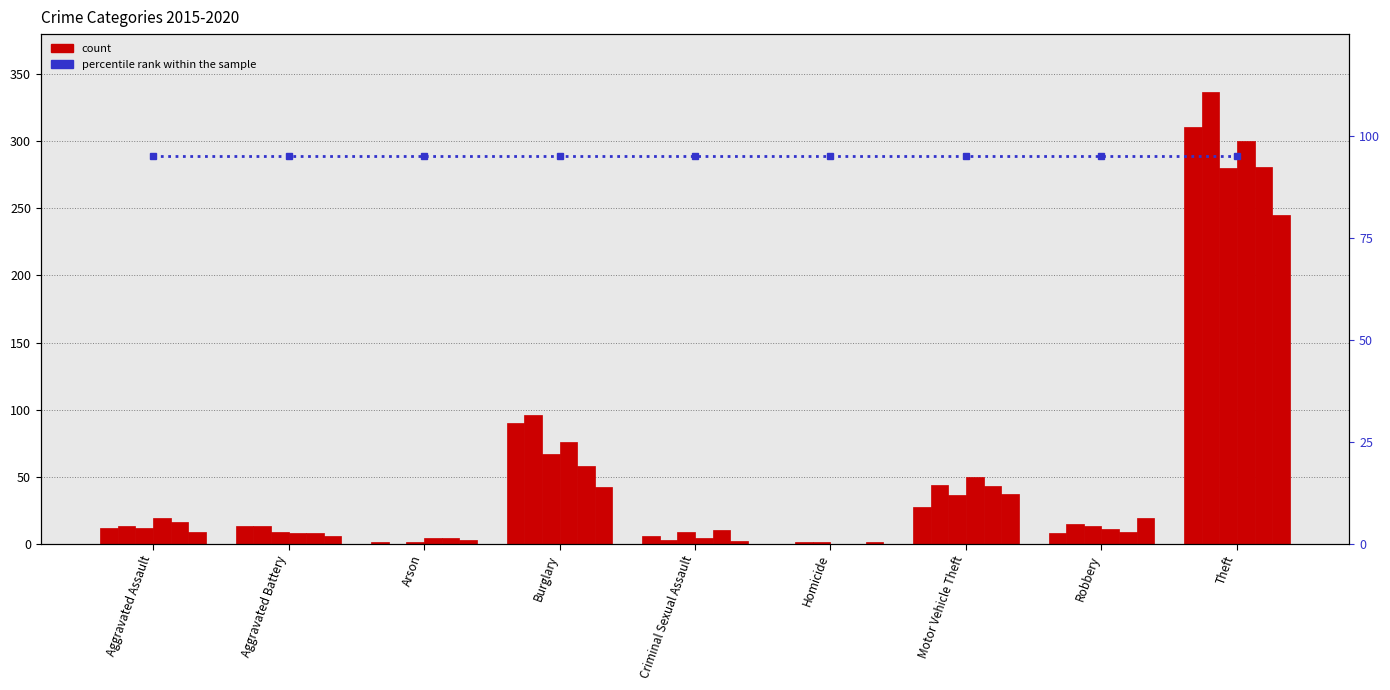

Which category has the highest value across all series?

Theft